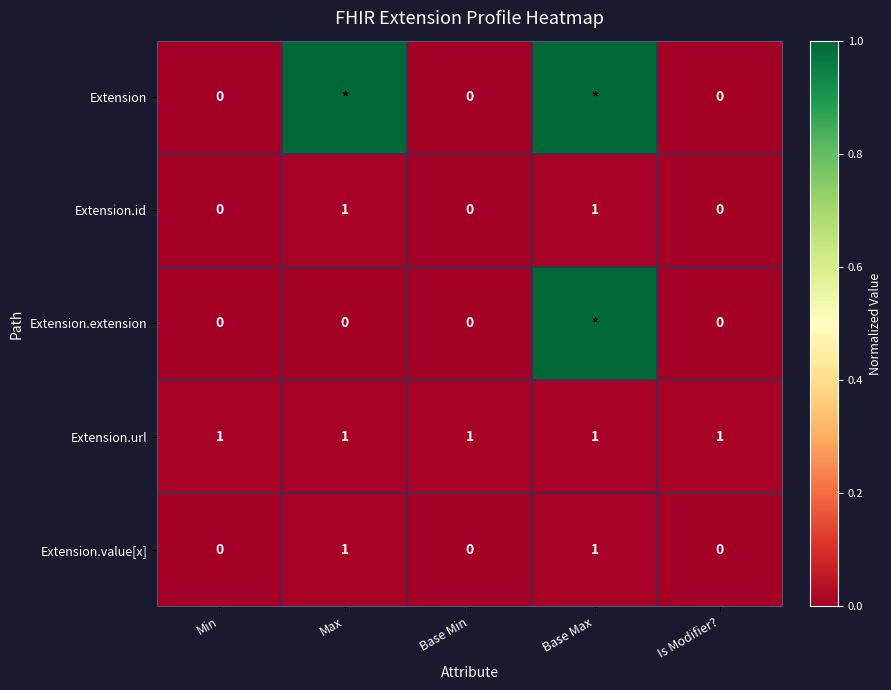

What is the difference between the maximum and minimum values in the Extension.id series?

1.0